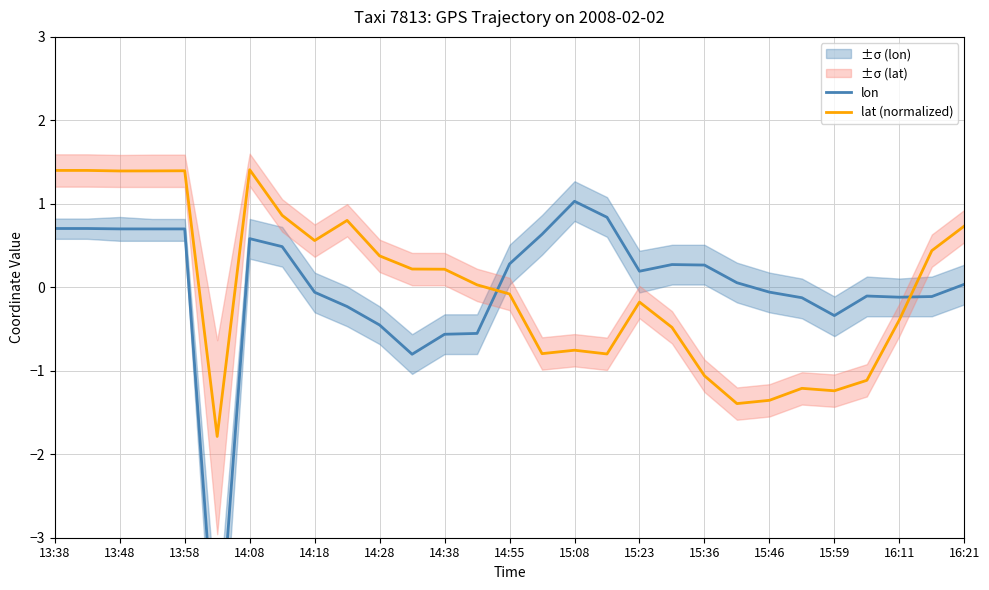

What is the difference between the maximum and minimum values in the lon series?

5.7